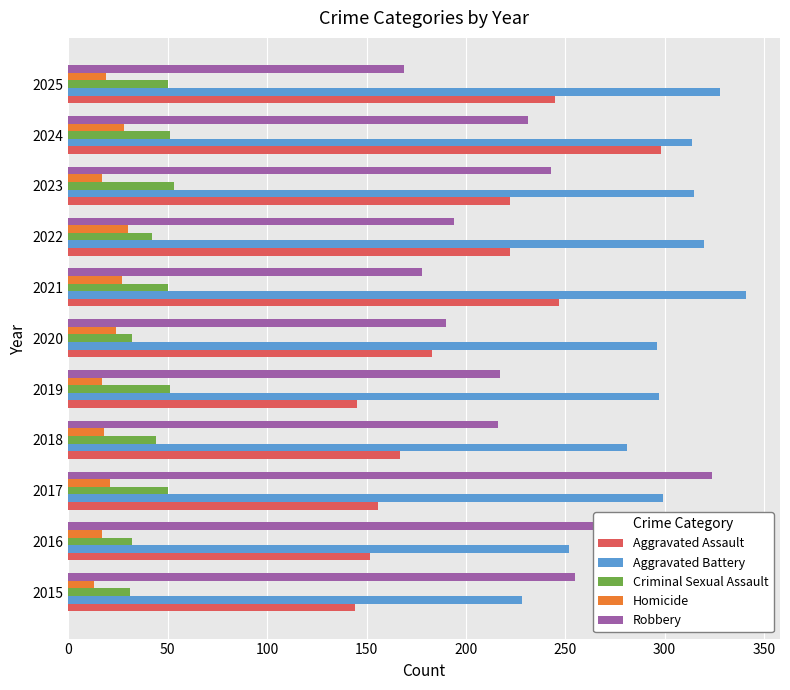

Rank the series by their maximum value, from lowest to highest.

Homicide, Criminal Sexual Assault, Aggravated Assault, Robbery, Aggravated Battery